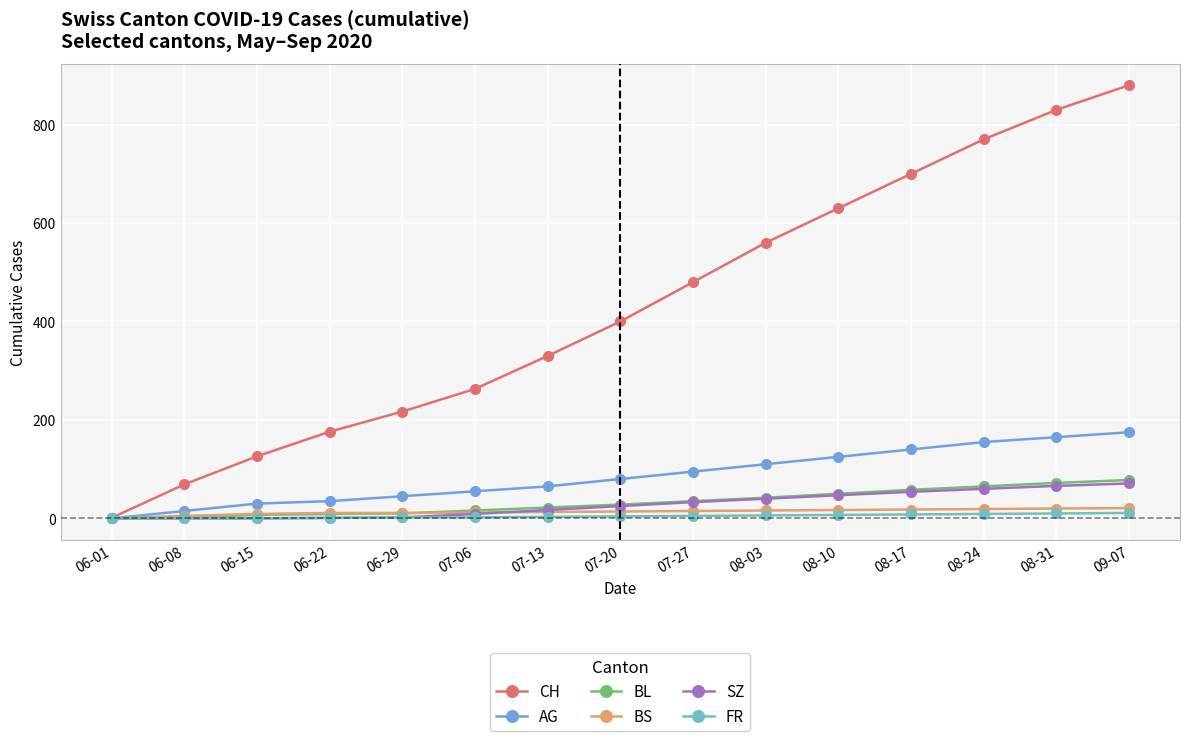

How many values in BS are above zero?

14